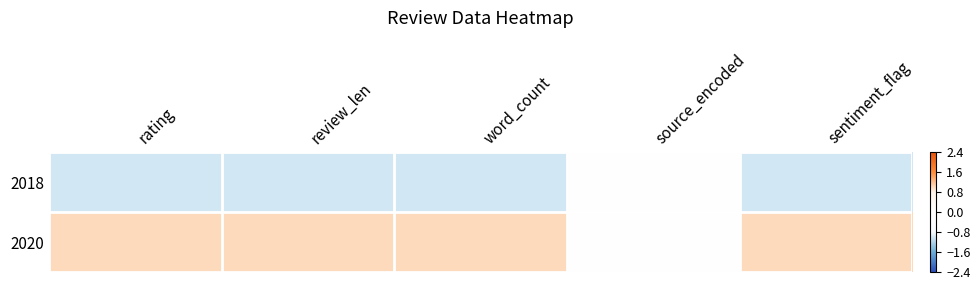

Reading left to right, extract all data points from this chart.

2018: rating=-1	review_len=-1	word_count=-1	source_encoded=0	sentiment_flag=-1
2020: rating=1	review_len=1	word_count=1	source_encoded=0	sentiment_flag=1